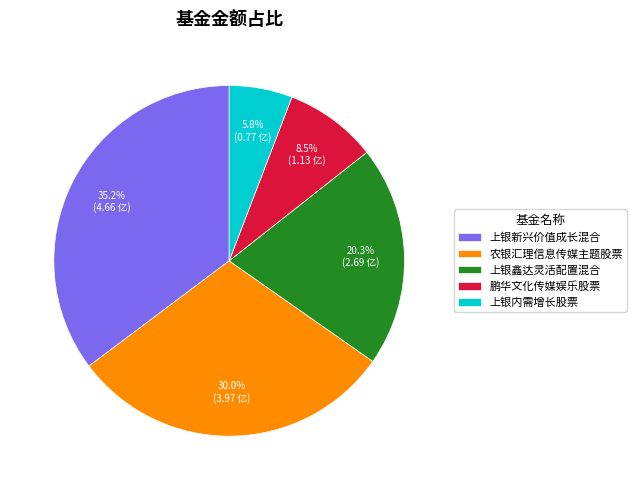

Combined, do 鹏华文化传媒娱乐股票 and 上银内需增长股票 account for over 50%?

No